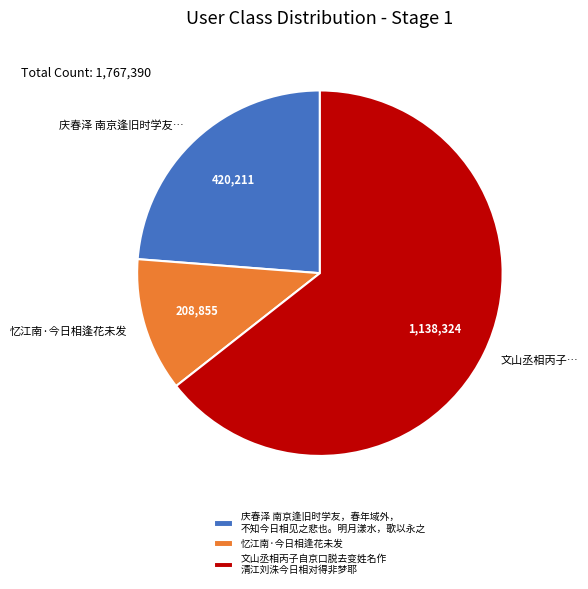

Combined, do 文山丞相丙子… and 庆春泽 南京逢旧时学友… account for over 50%?

Yes